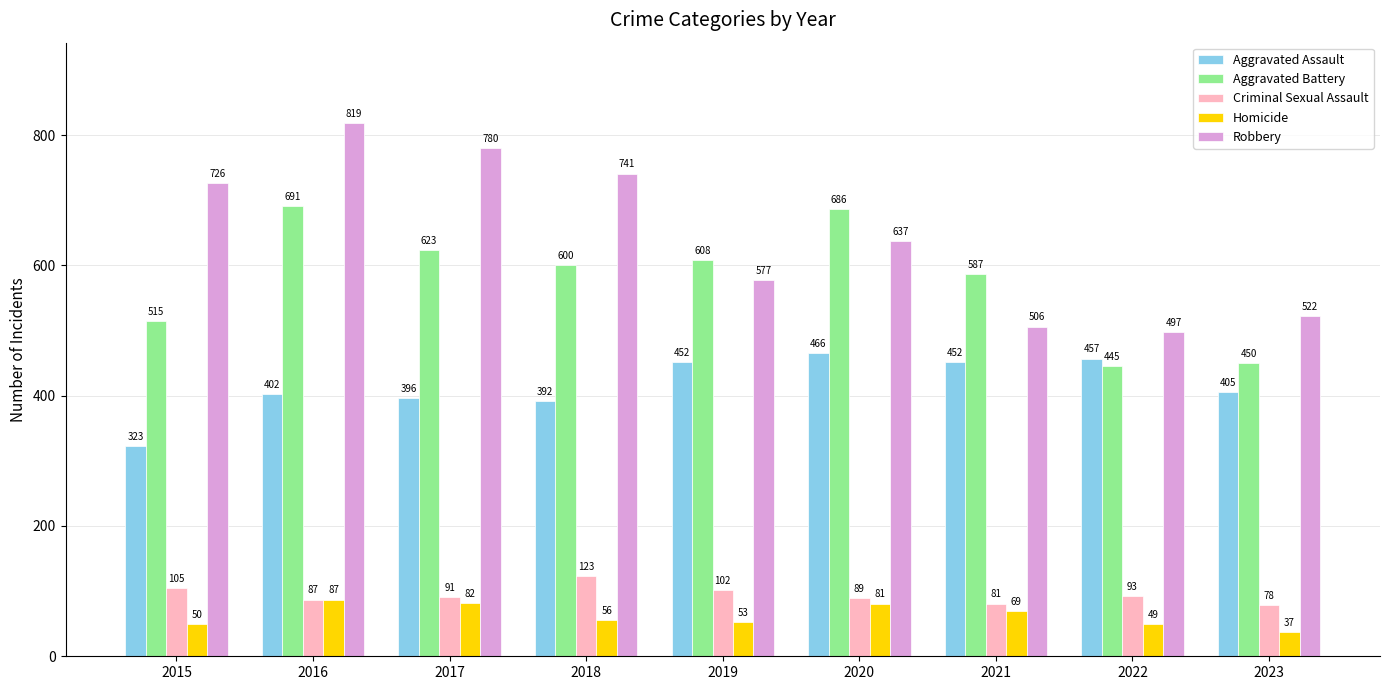

What is the value of the Robbery bar at the 6th from the left?

637